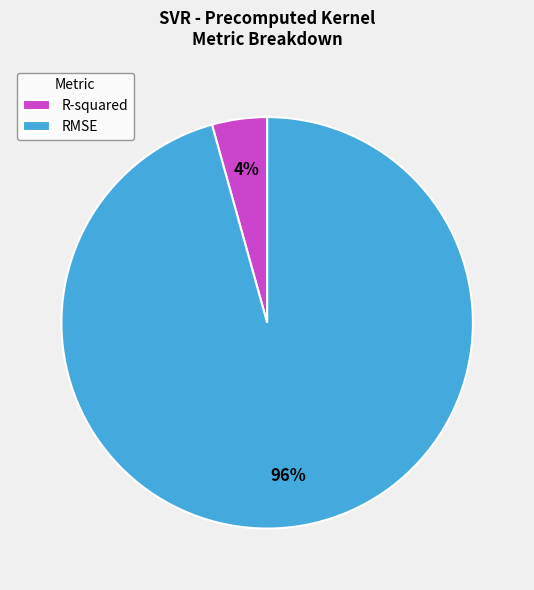

Is it true that RMSE is 83% of the pie?

False